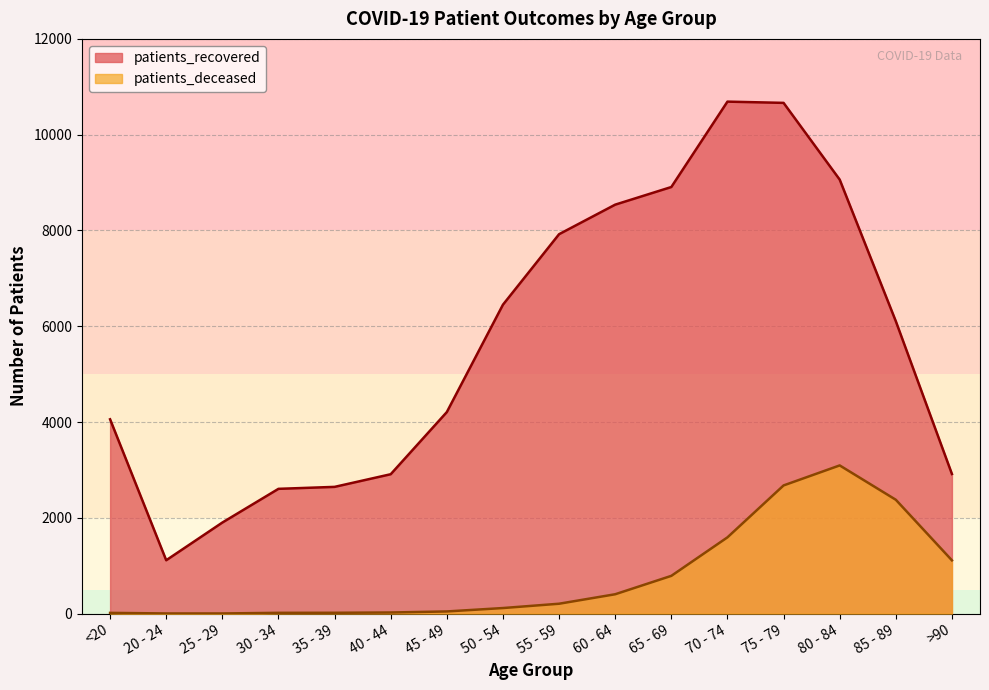

What is the difference between the patients_deceased values at 80 - 84 and 75 - 79?

418